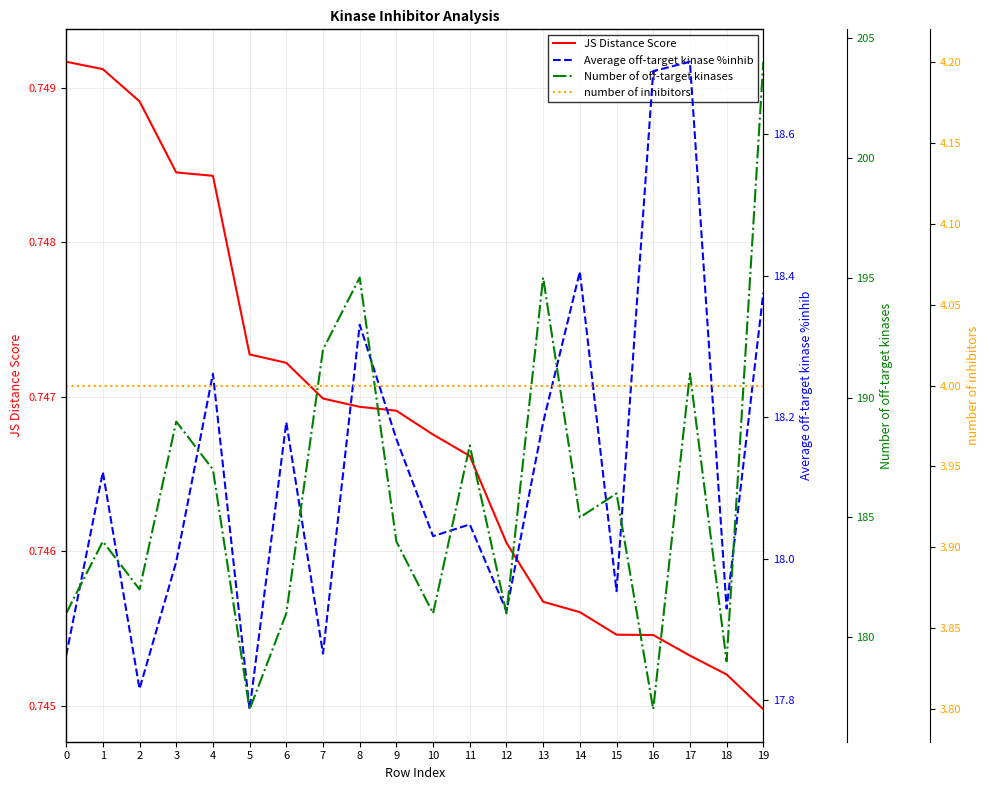

Does the chart have visible grid lines?

Yes